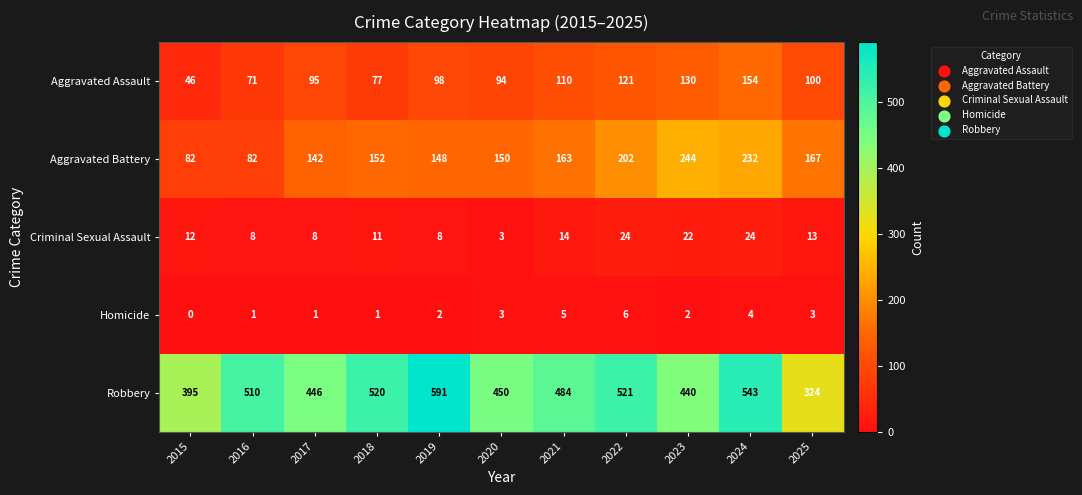

List the series in order of their peak value, lowest first.

Homicide, Criminal Sexual Assault, Aggravated Assault, Aggravated Battery, Robbery